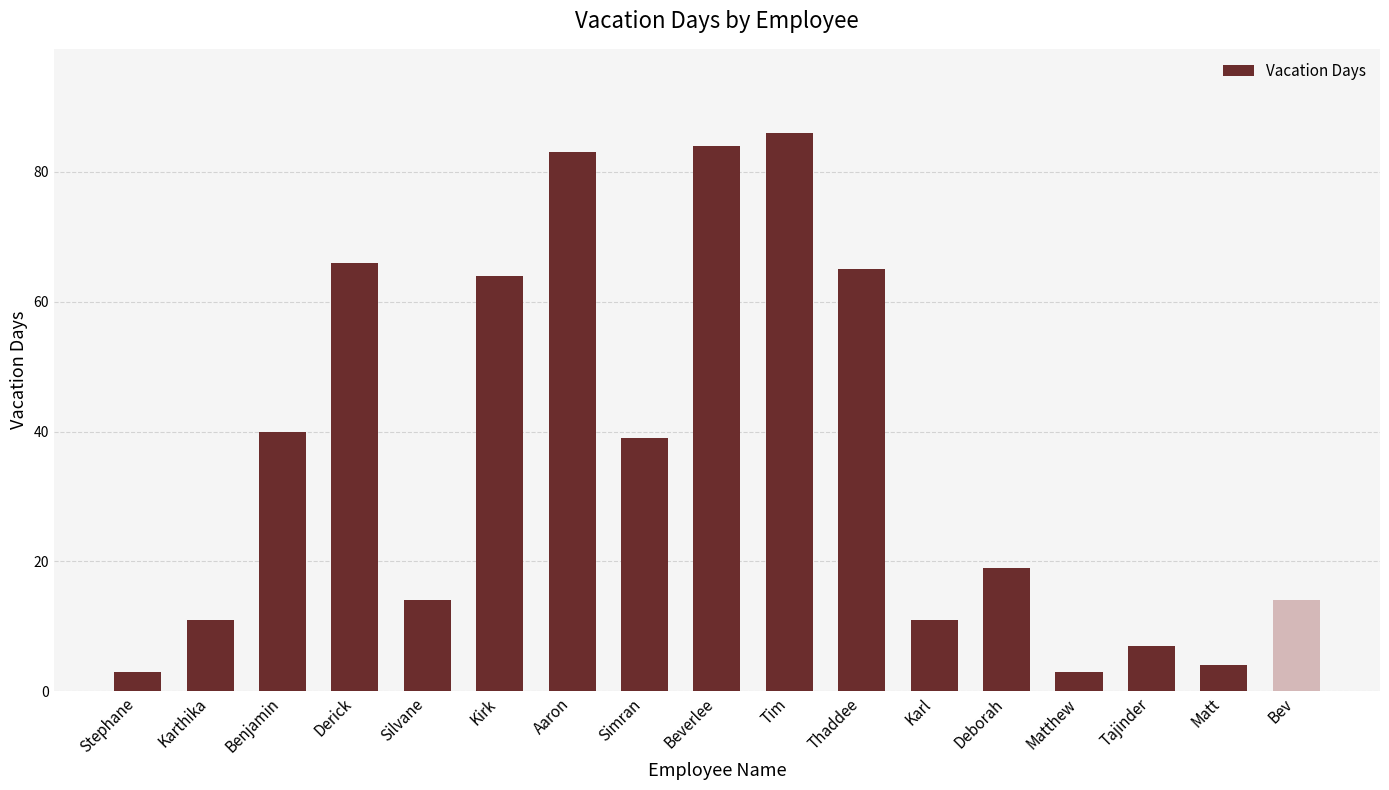

Is it true that the value at Karl is 11?

True